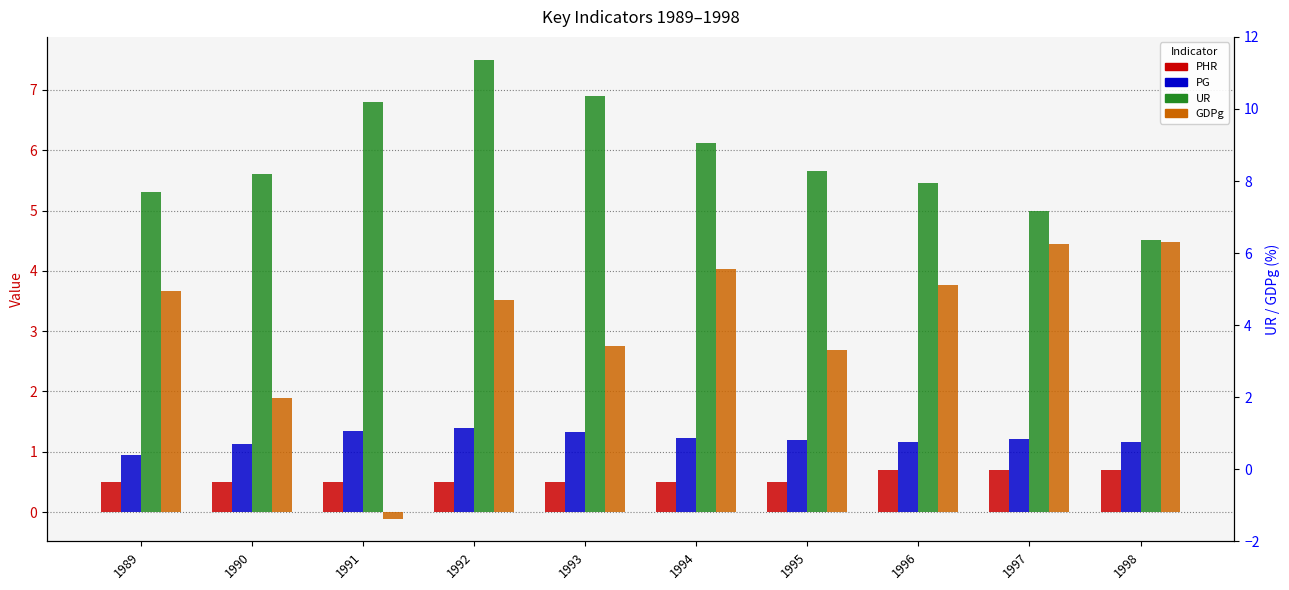

Reading left to right, extract all data points from this chart.

PHR: 1989=0.5	1990=0.5	1991=0.5	1992=0.5	1993=0.5	1994=0.5	1995=0.5	1996=0.7	1997=0.7	1998=0.7
PG: 1989=0.9	1990=1.1	1991=1.3	1992=1.4	1993=1.3	1994=1.2	1995=1.2	1996=1.2	1997=1.2	1998=1.2
UR: 1989=5.3	1990=5.6	1991=6.8	1992=7.5	1993=6.9	1994=6.1	1995=5.7	1996=5.5	1997=5.0	1998=4.5
GDPg: 1989=3.7	1990=1.9	1991=-0.1	1992=3.5	1993=2.8	1994=4.0	1995=2.7	1996=3.8	1997=4.4	1998=4.5